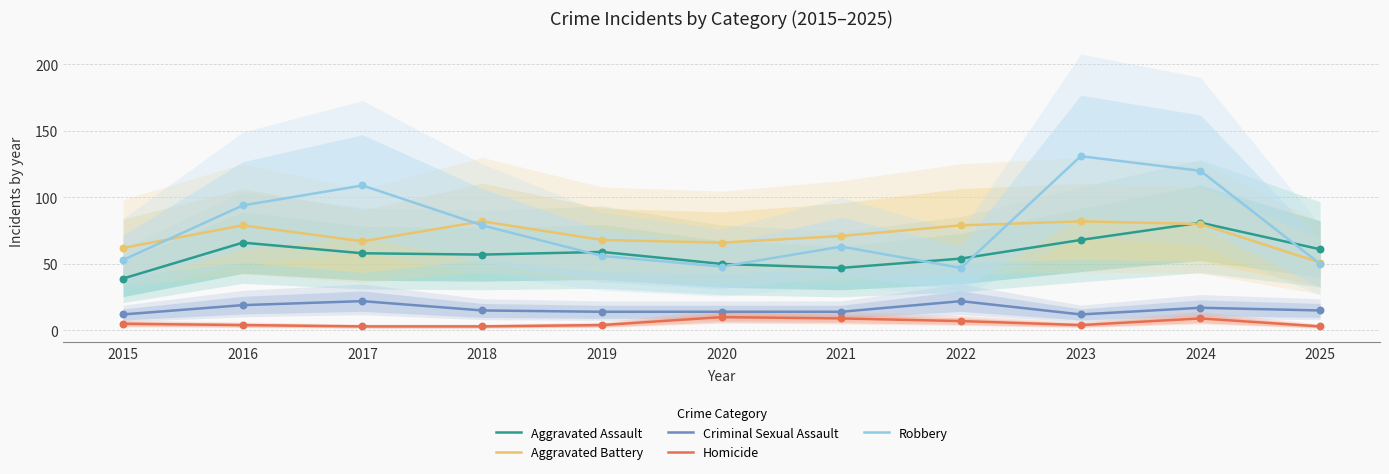

What is the total value across all series at 2022?

209